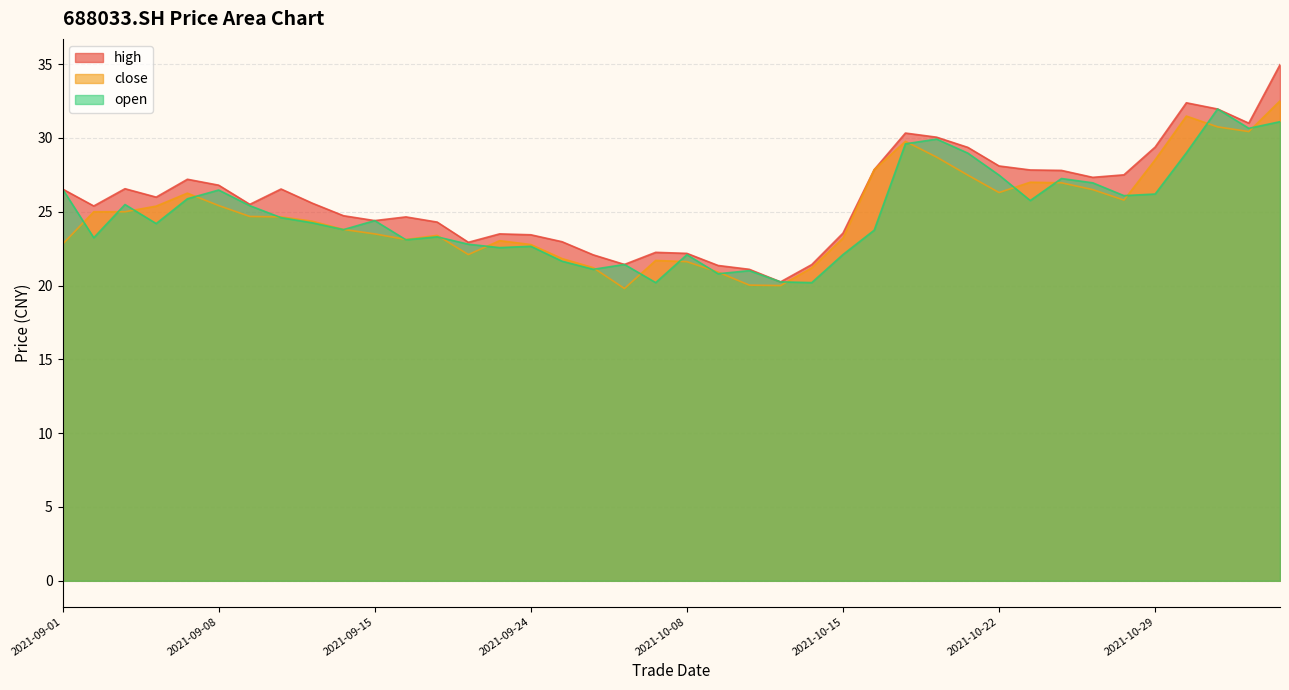

How many values in the high series exceed 25?

23